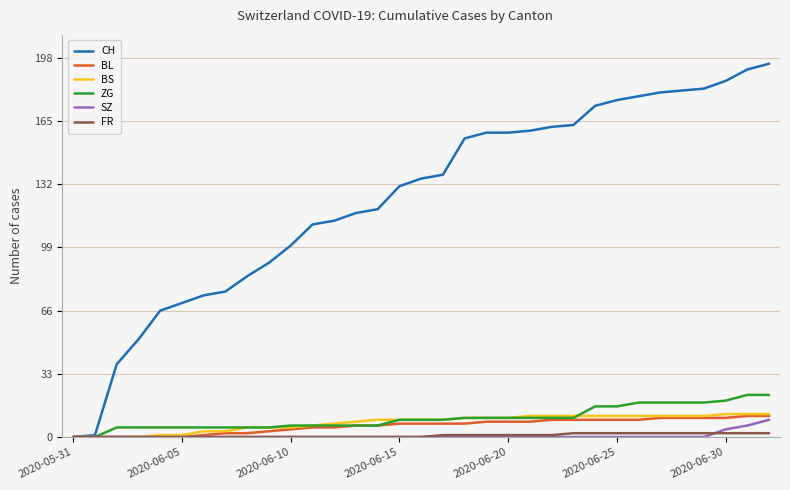

What is the maximum value shown in the chart?

195